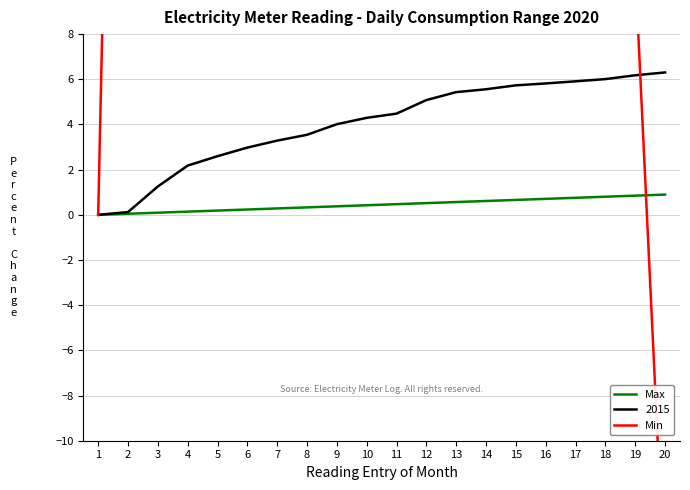

What is the spread (max minus min) of values at 3?

112.8